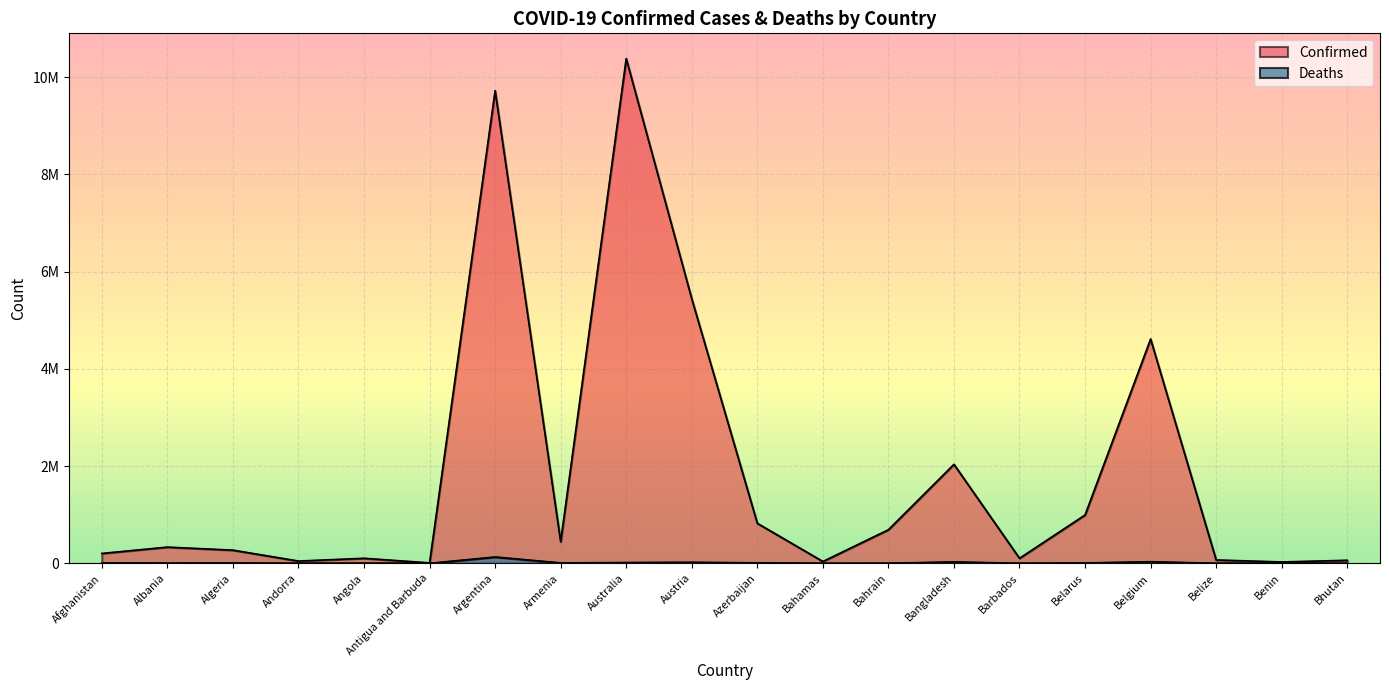

Does the chart display data point markers on the line(s)?

No